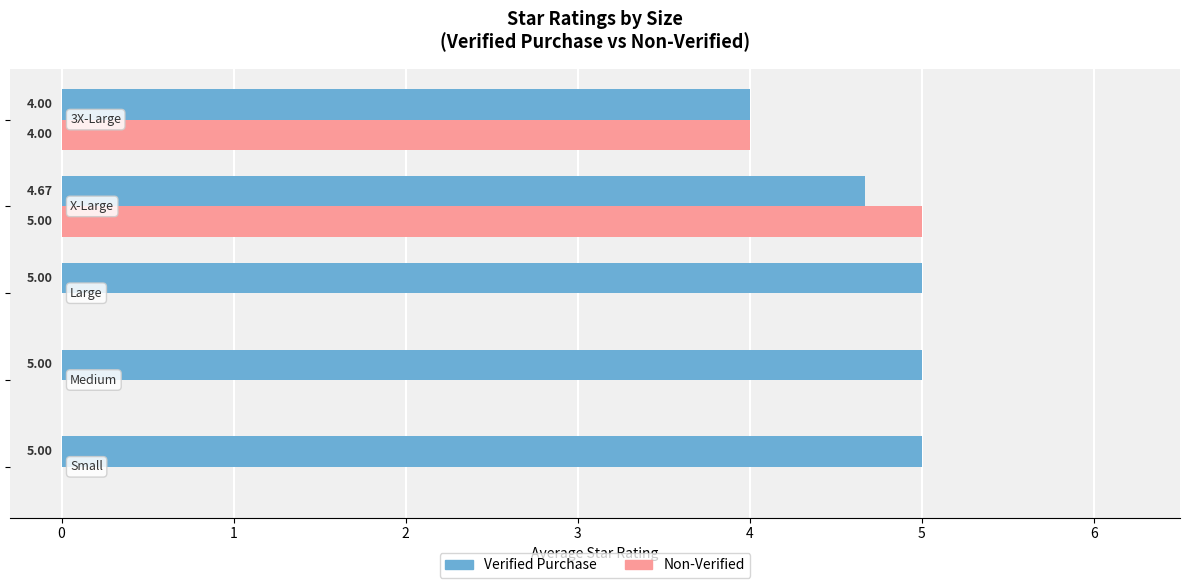

What is the average value of the Non-Verified series?

1.8